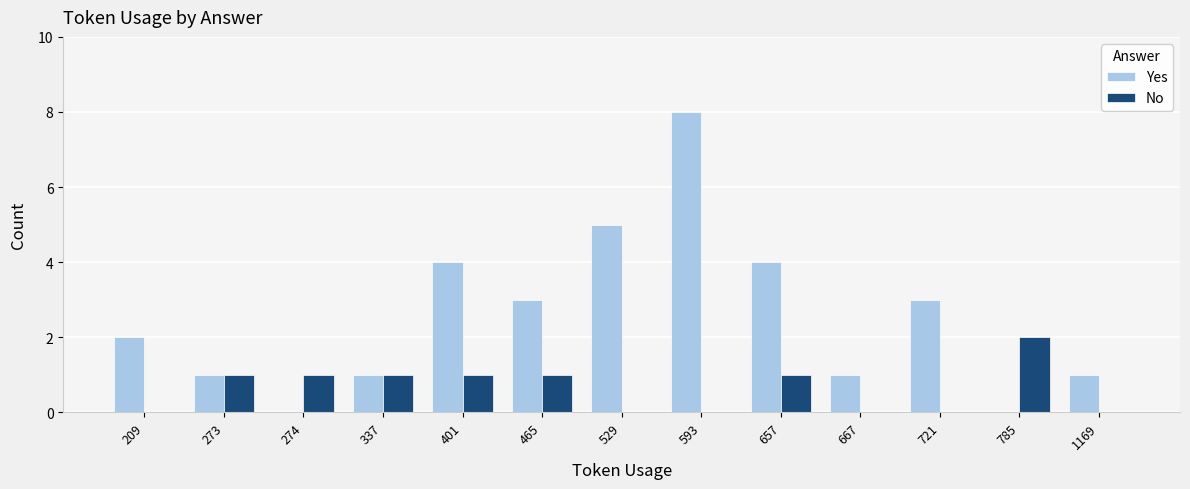

Which series changed the most between 465 and 593?

Yes